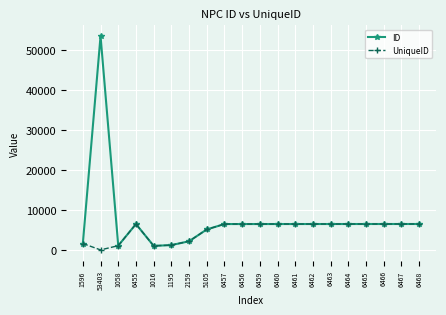

How many positive values does the UniqueID series have?

19